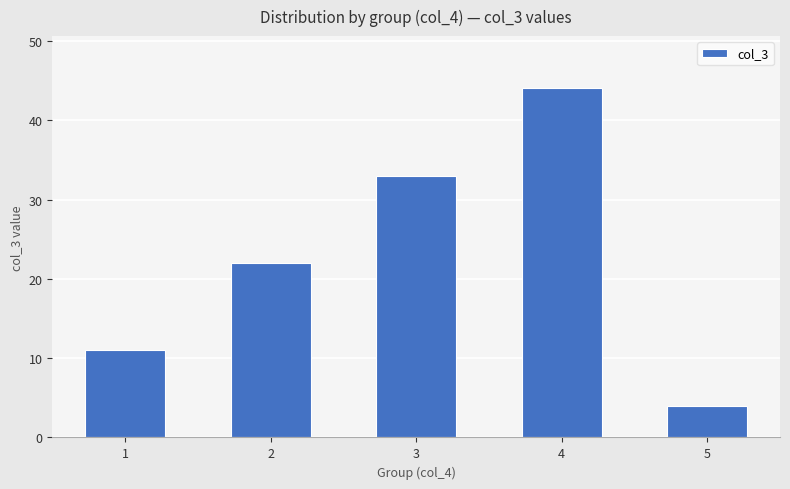

At which category does the chart reach its minimum across all series?

5